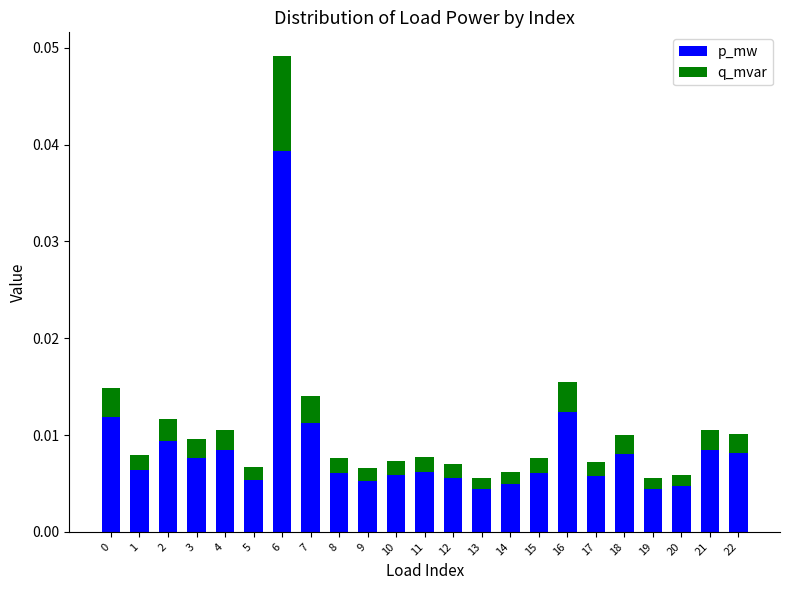

At which category is the sum across all series the highest?

6